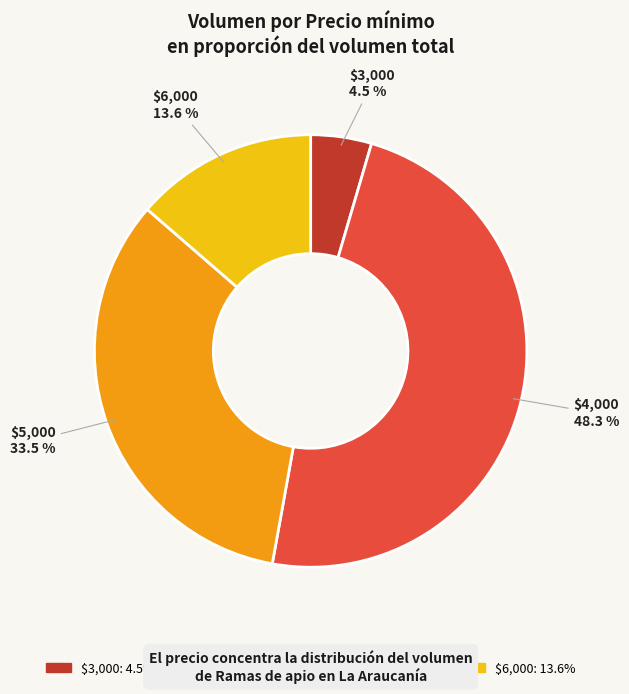

What portion of the pie excludes $4,000?

51.7%